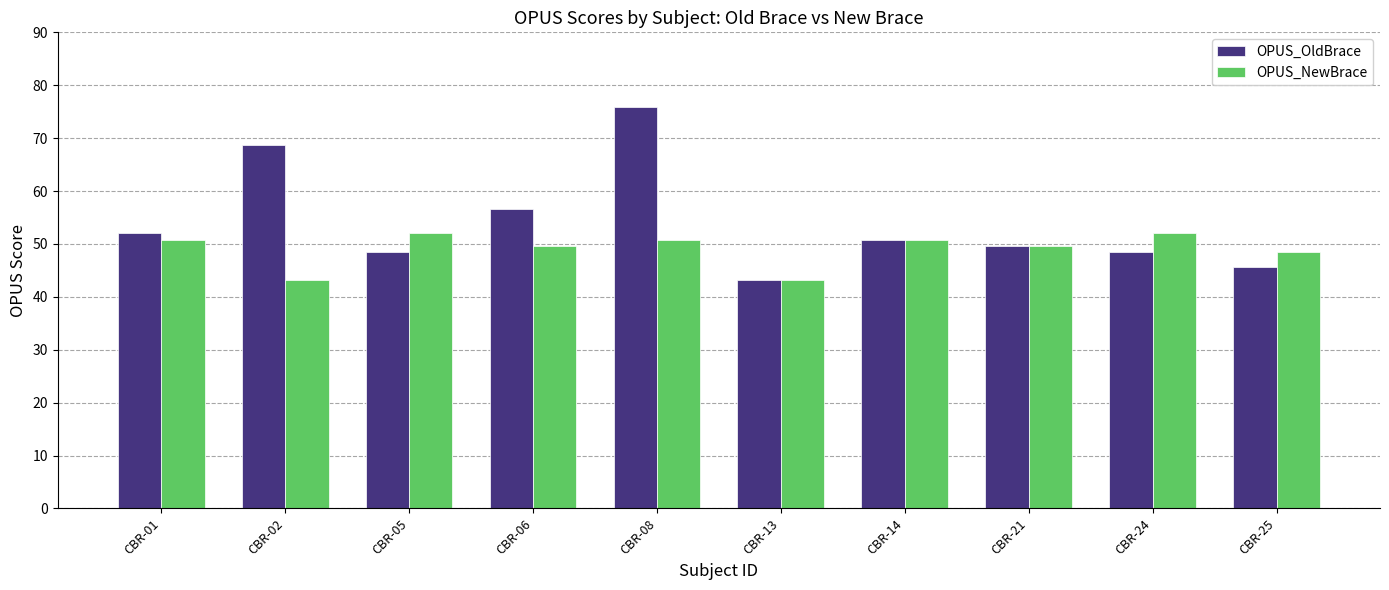

Which series has the largest total across all categories?

OPUS_OldBrace